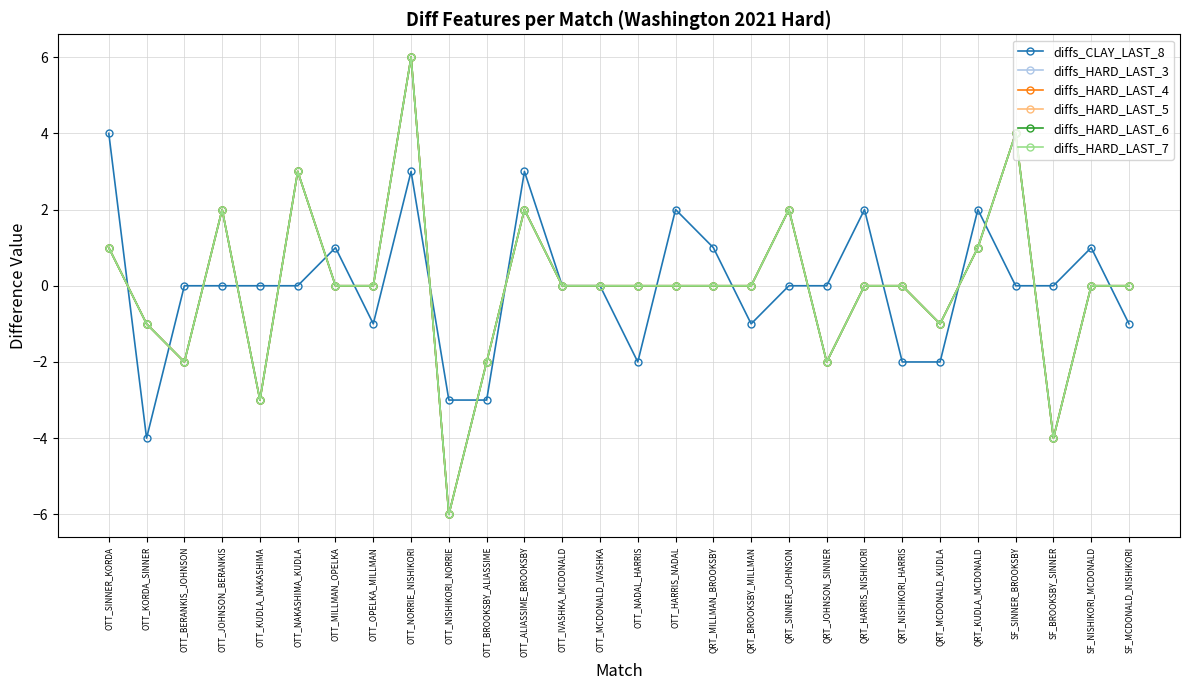

Reading left to right, what are all the values shown in this chart?

diffs_CLAY_LAST_8: 4	-4	0	0	0	0	1	-1	3	-3	-3	3	0	0	-2	2	1	-1	0	0	2	-2	-2	2	0	0	1	-1
diffs_HARD_LAST_3: 1	-1	-2	2	-3	3	0	0	6	-6	-2	2	0	0	0	0	0	0	2	-2	0	0	-1	1	4	-4	0	0
diffs_HARD_LAST_4: 1	-1	-2	2	-3	3	0	0	6	-6	-2	2	0	0	0	0	0	0	2	-2	0	0	-1	1	4	-4	0	0
diffs_HARD_LAST_5: 1	-1	-2	2	-3	3	0	0	6	-6	-2	2	0	0	0	0	0	0	2	-2	0	0	-1	1	4	-4	0	0
diffs_HARD_LAST_6: 1	-1	-2	2	-3	3	0	0	6	-6	-2	2	0	0	0	0	0	0	2	-2	0	0	-1	1	4	-4	0	0
diffs_HARD_LAST_7: 1	-1	-2	2	-3	3	0	0	6	-6	-2	2	0	0	0	0	0	0	2	-2	0	0	-1	1	4	-4	0	0